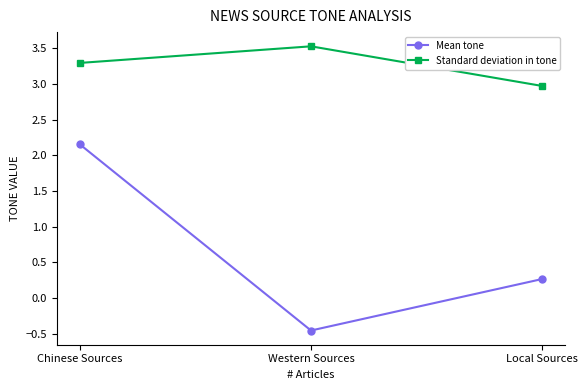

How many values in the Standard deviation in tone series are below 3?

1